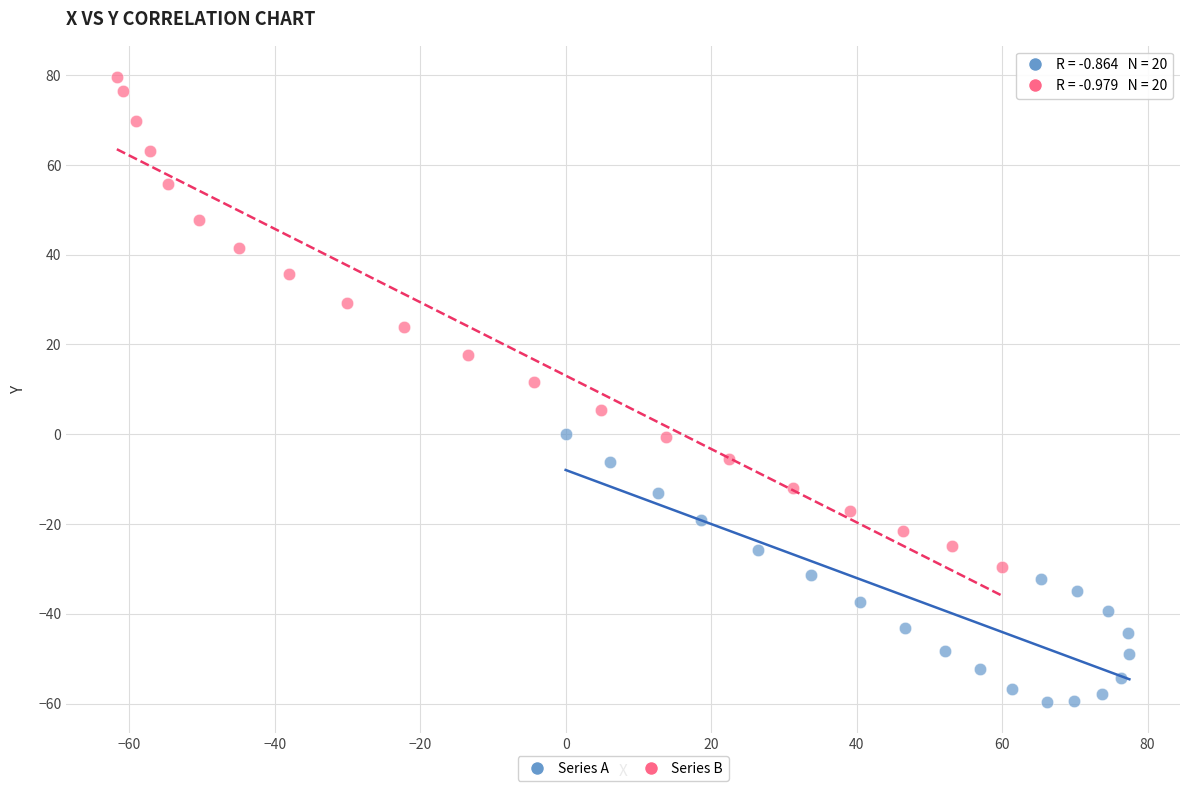

Which series contains the highest Y value?

Series B